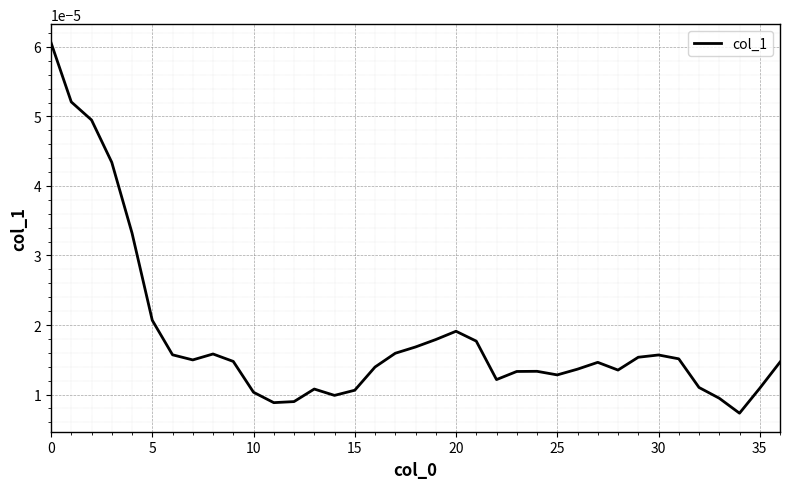

True or false: there are more than 2 points higher than both neighbors.

True